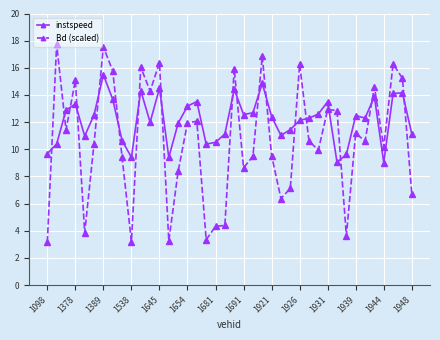

What is the value of the instspeed point at the 10th from the left?

9.4